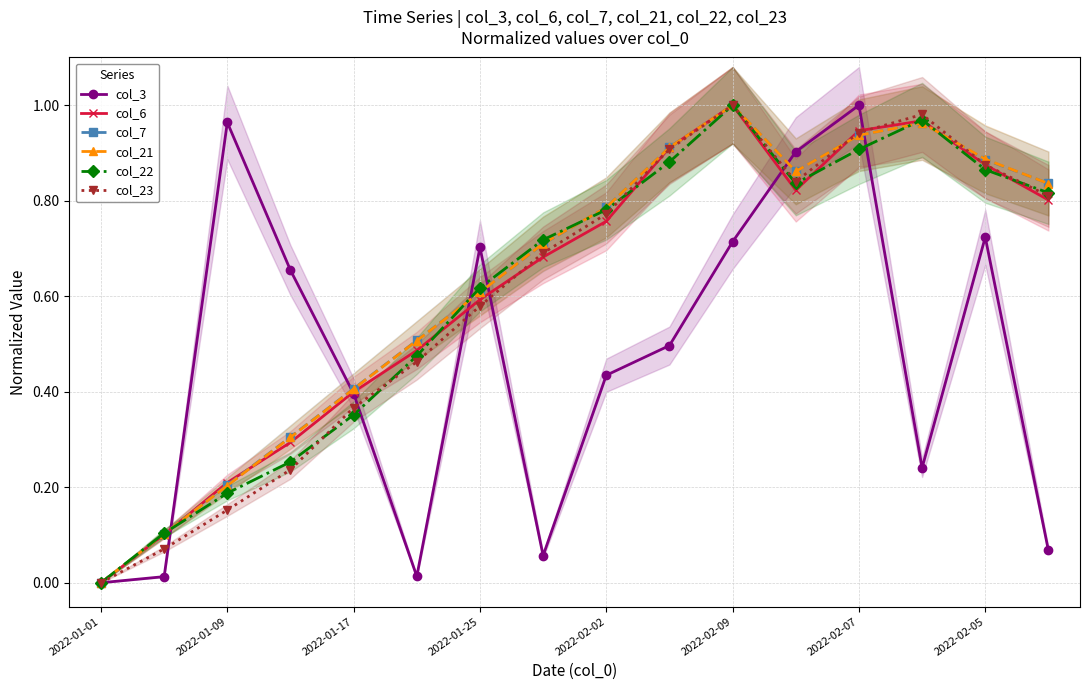

At how many categories does at least one series exceed 0?

15